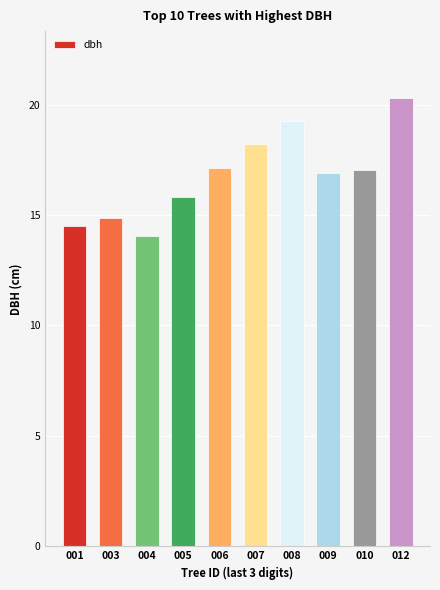

What is the approximate value at 009?

16.9